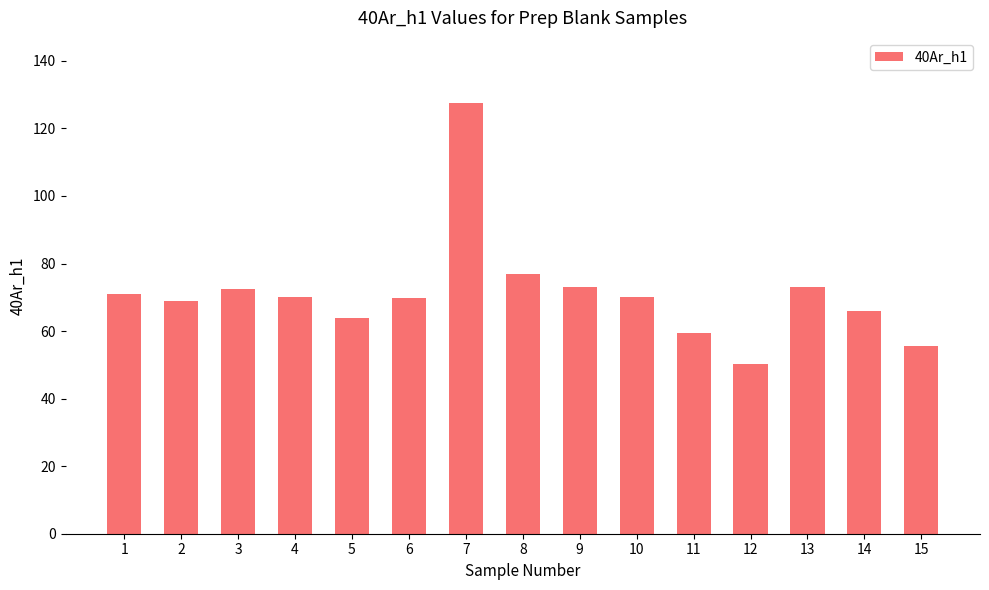

Which label corresponds to the largest value in the chart?

7